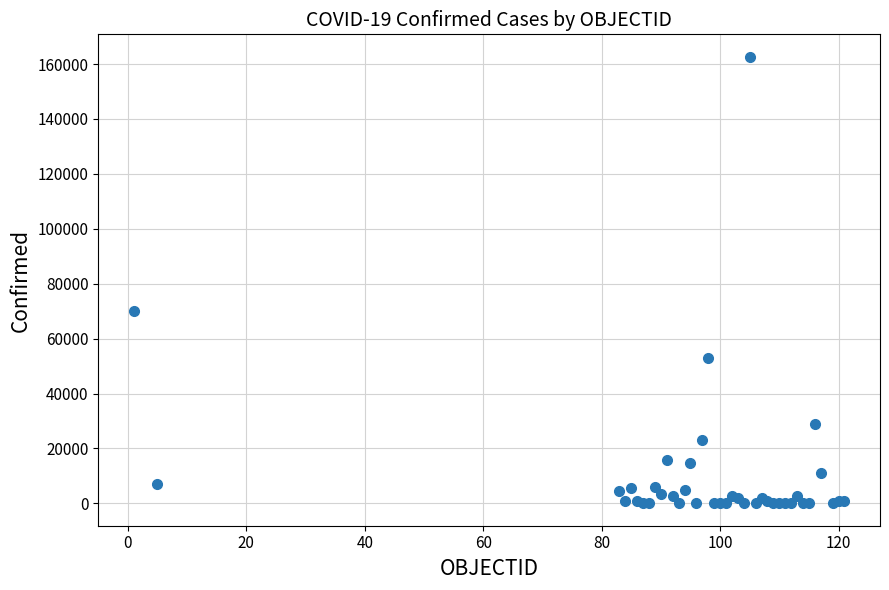

What Y value in the scatter plot is closest to 81353?

70091